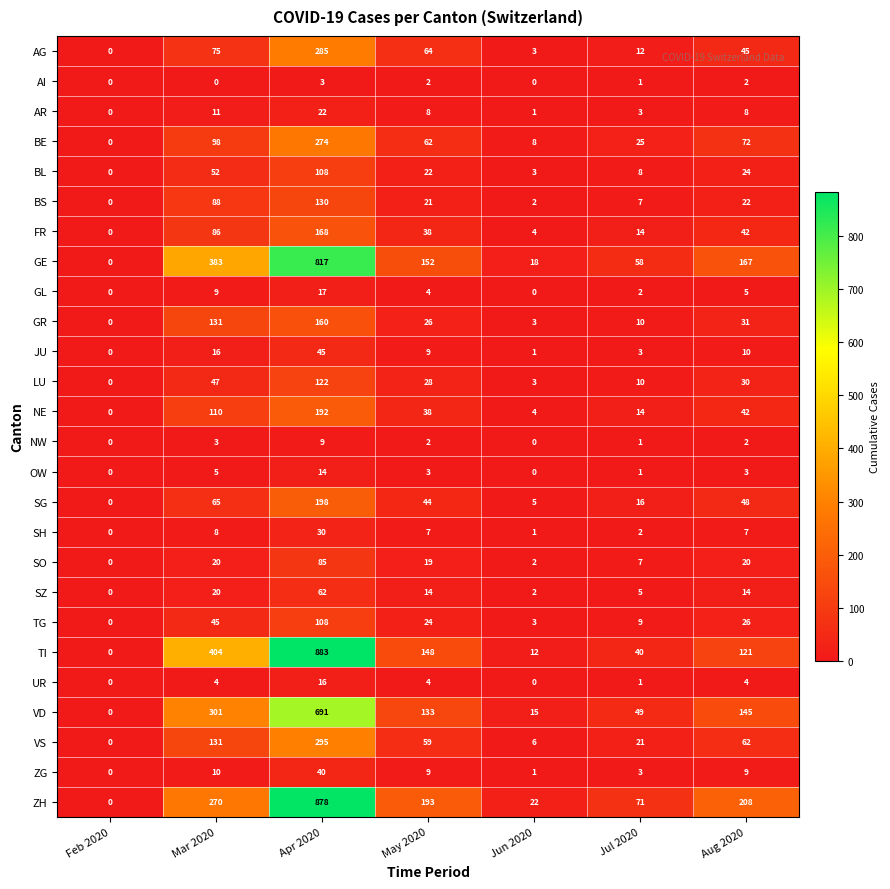

Which series has the largest range (max minus min)?

TI